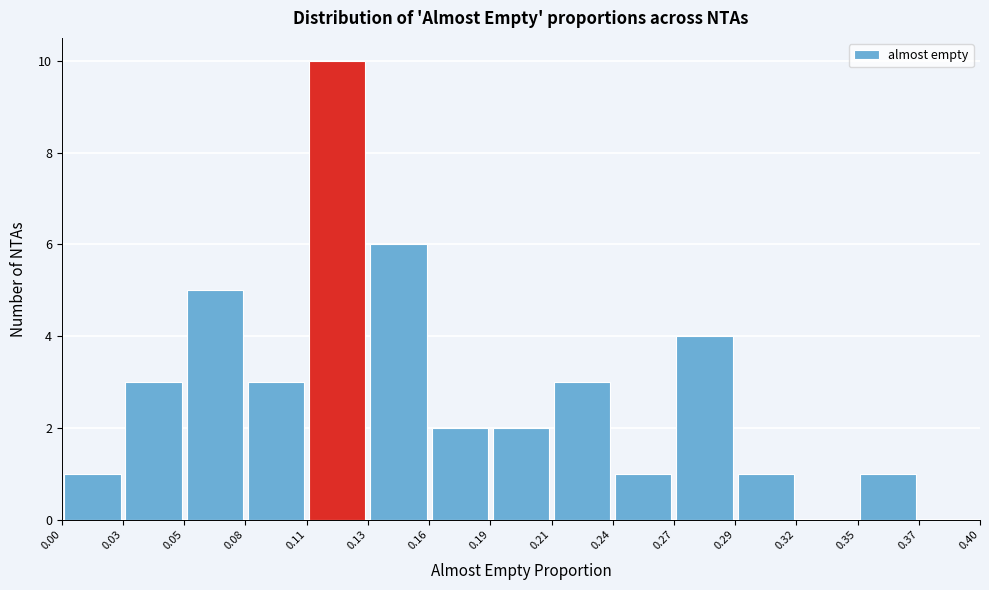

Reading left to right, list every bar in this chart as the range it spans on the x-axis followed by its height. The values are not printed on the chart, so give them approximately, as read against the axis.

0.00 to 0.03: 1
0.03 to 0.05: 3
0.05 to 0.08: 5
0.08 to 0.11: 3
0.11 to 0.13: 10
0.13 to 0.16: 6
0.16 to 0.19: 2
0.19 to 0.21: 2
0.21 to 0.24: 3
0.24 to 0.27: 1
0.27 to 0.29: 4
0.29 to 0.32: 1
0.32 to 0.35: 0
0.35 to 0.37: 1
0.37 to 0.40: 0